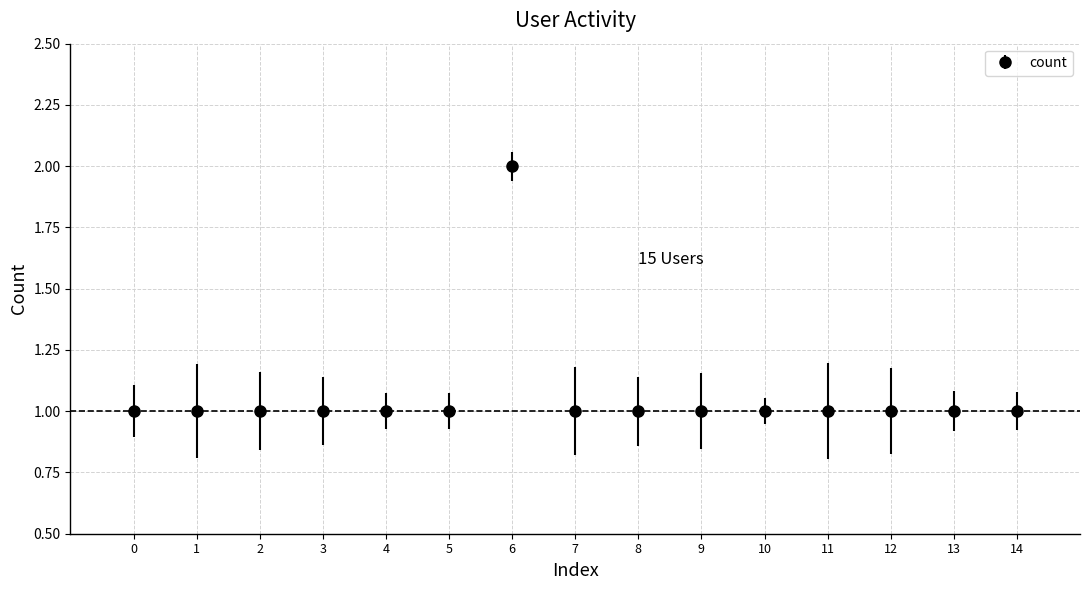

Approximately how many times larger is the value at 9 compared to 8?

1.0